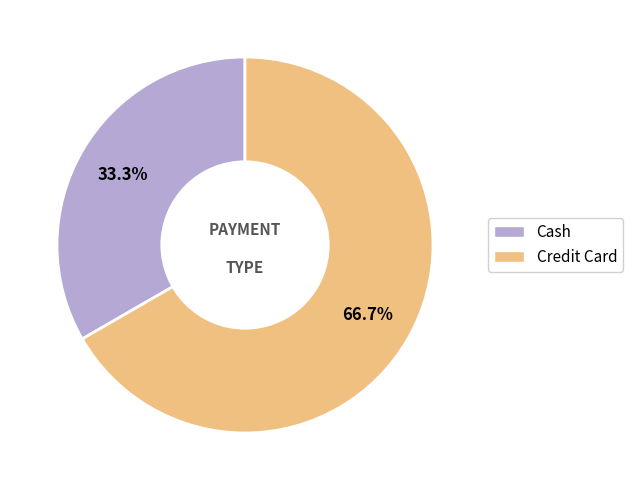

What percentage is NOT represented by Credit Card?

33.3%